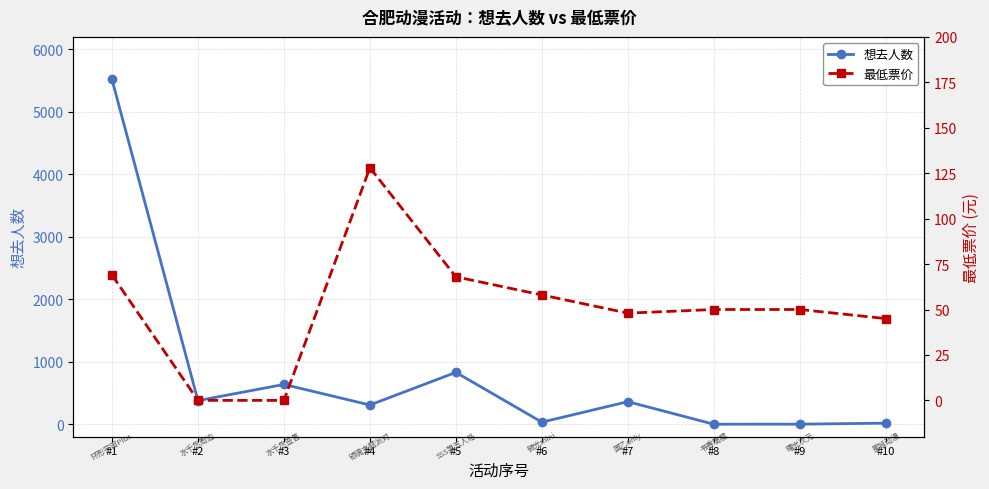

How many values in the 最低票价 series are below 50?

4